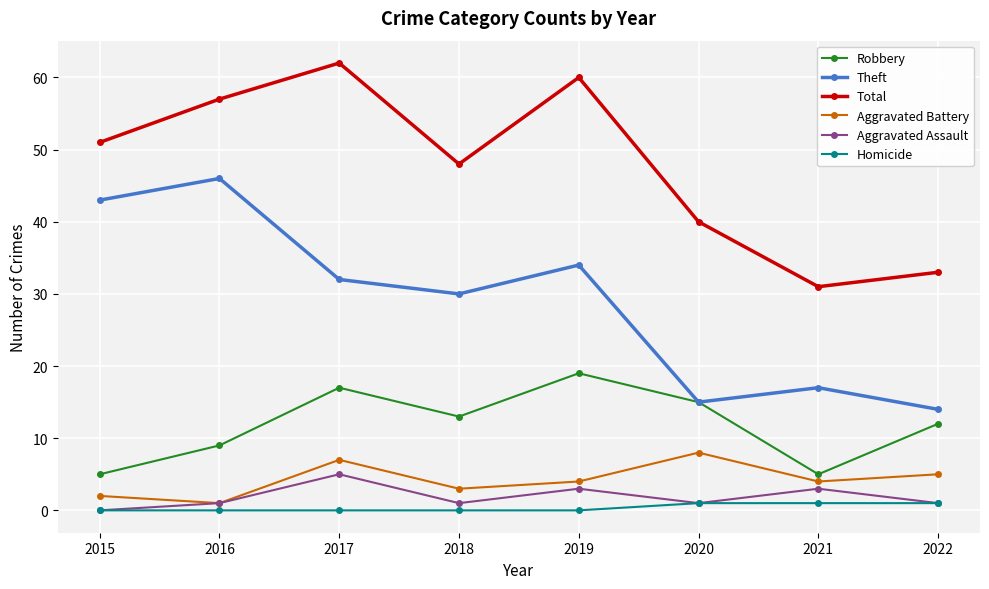

What is the greatest value displayed?

62